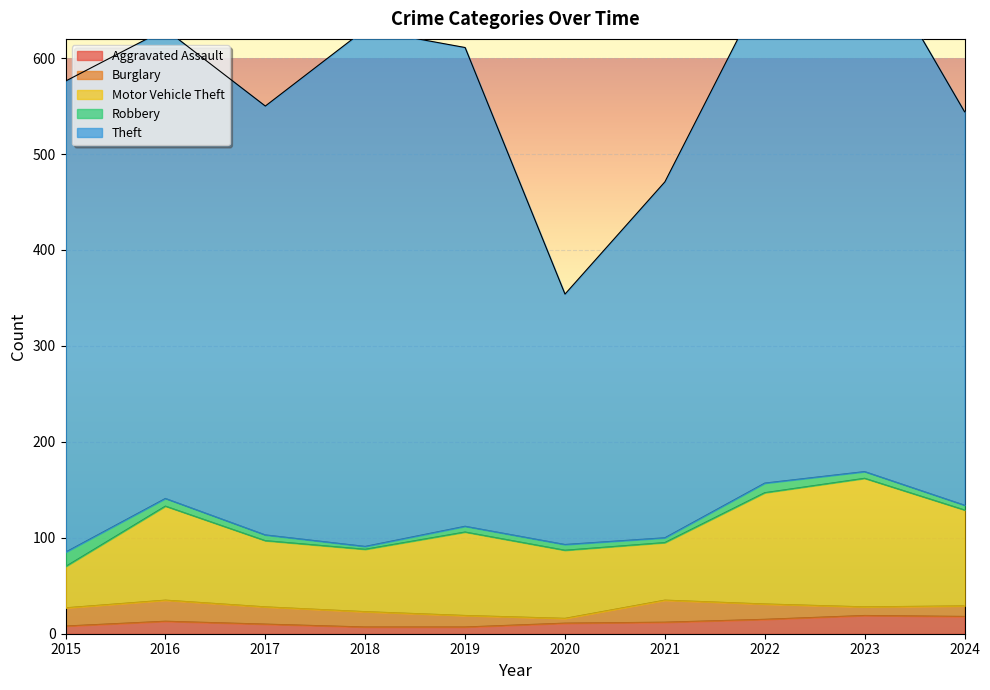

Which series changed the most between 2016 and 2018?

Theft